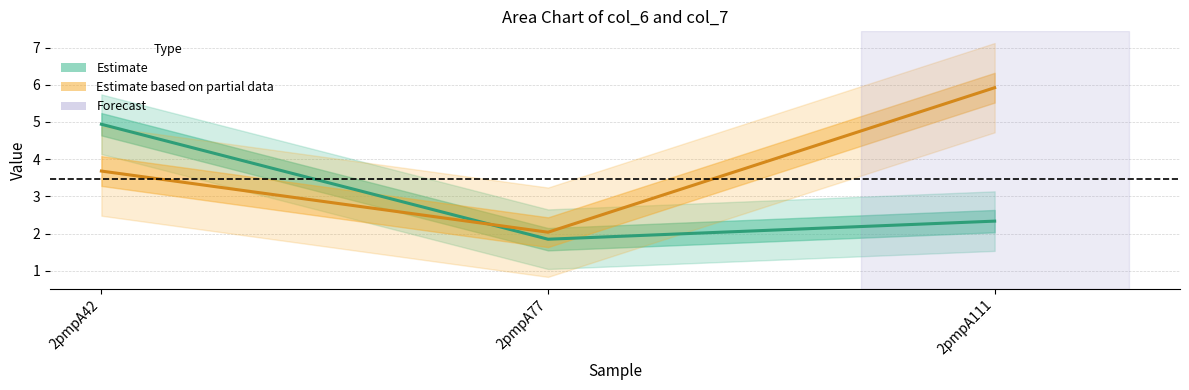

At which category does the chart reach its peak across all series?

2pmpA111